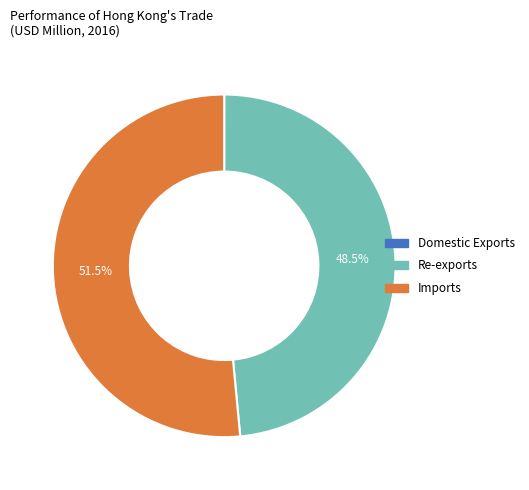

Is there any slice that represents more than half of the pie?

Yes